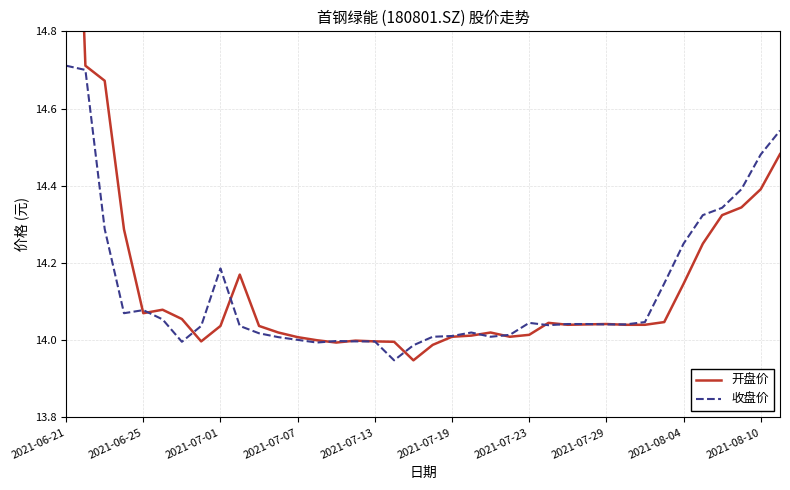

True or false: 开盘价 has more than 2 points higher than both neighbors.

True